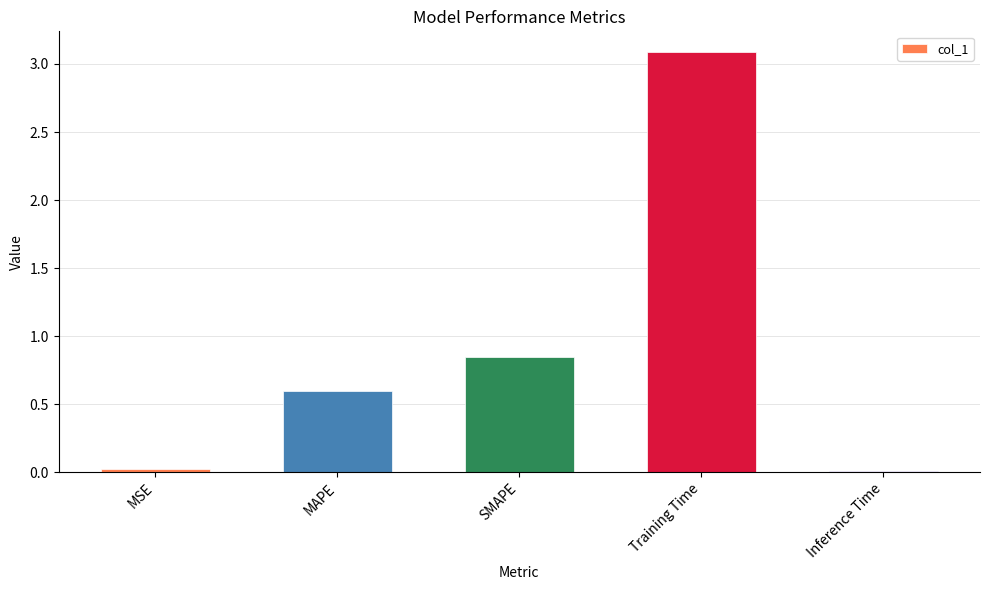

Where is the data nearest to the value 1?

SMAPE